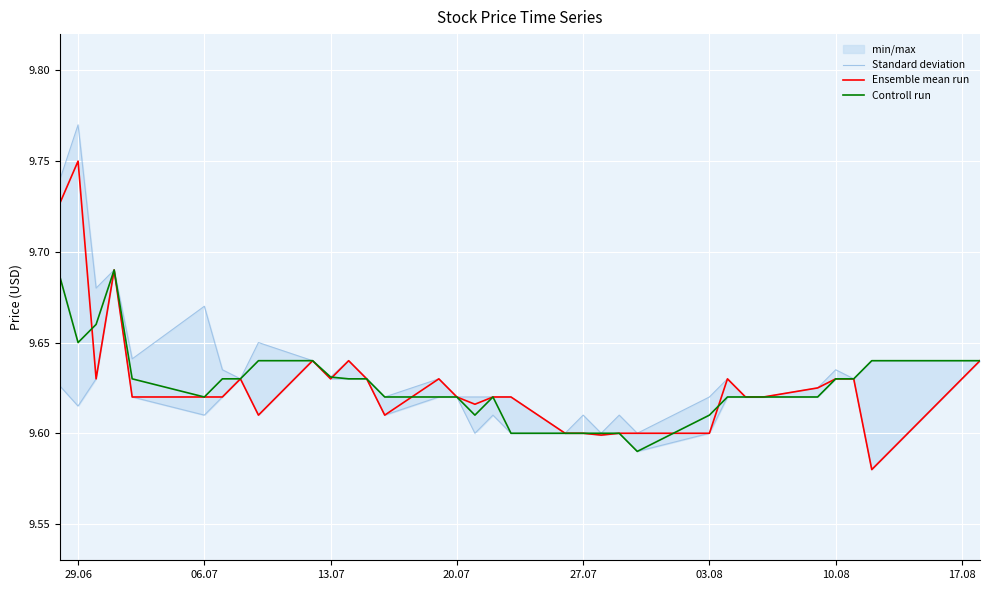

Count the Ensemble mean run values in the range 9 to 10.

33